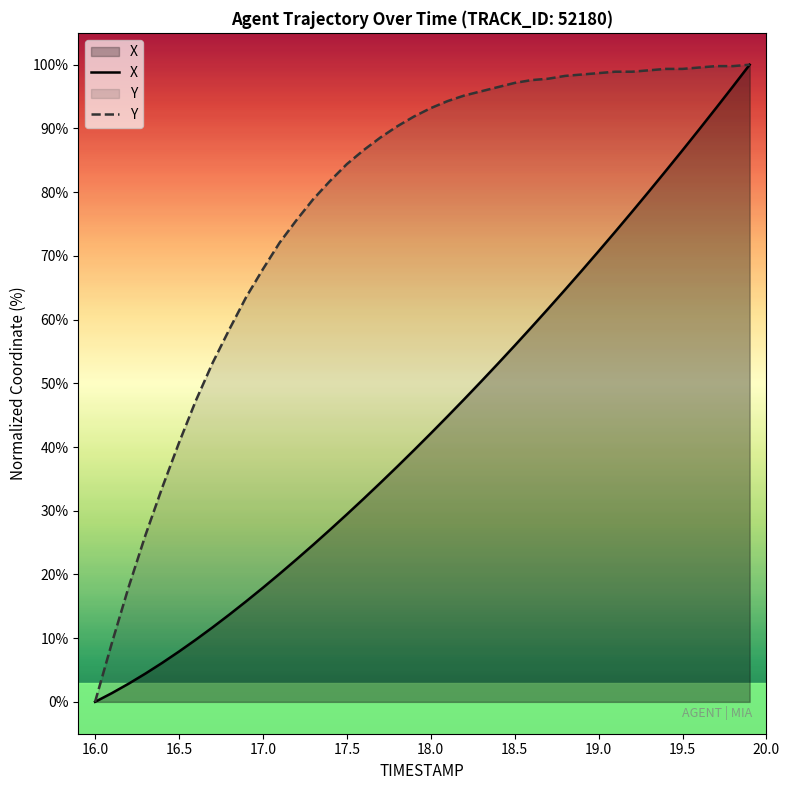

At which category does the chart reach its minimum across all series?

16.0